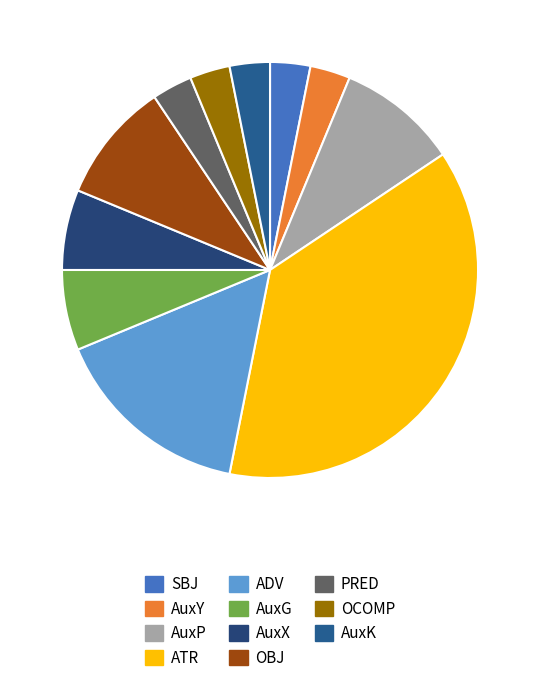

Which category has the biggest portion of the pie?

ATR